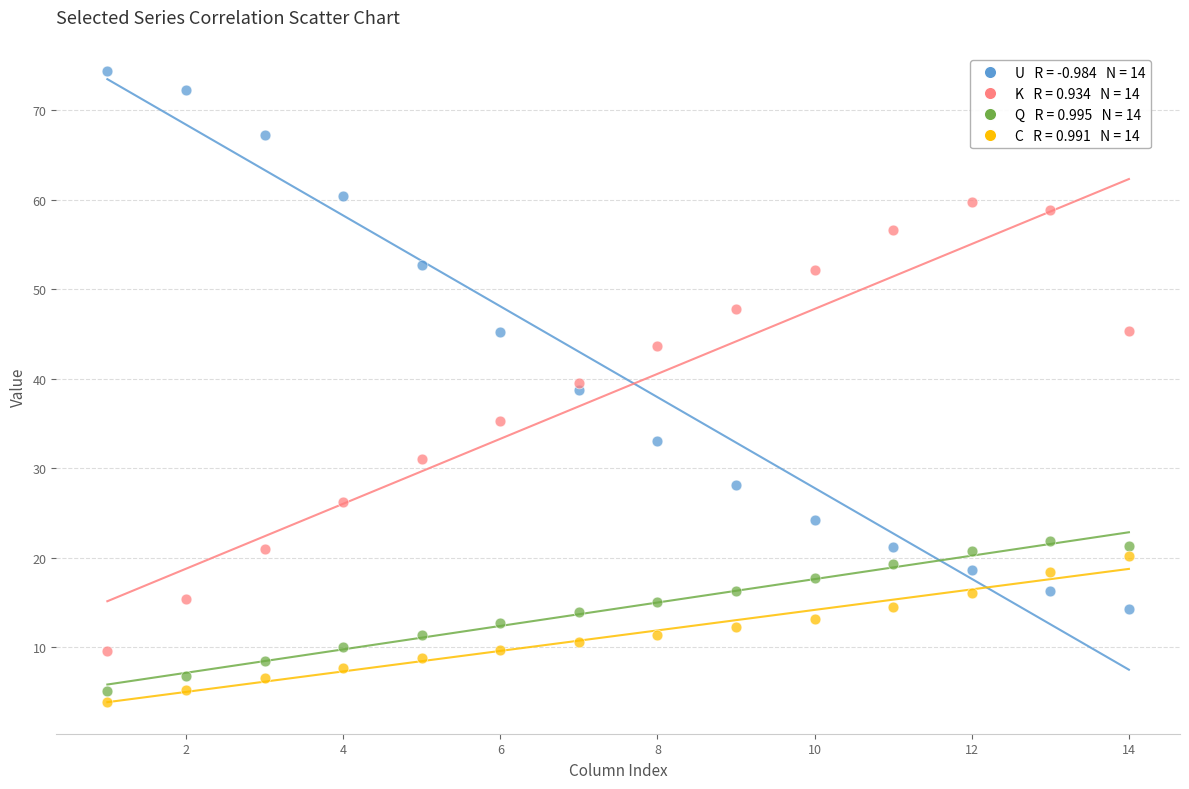

Across all data points, what is the range of X values (max minus min)?

13.0